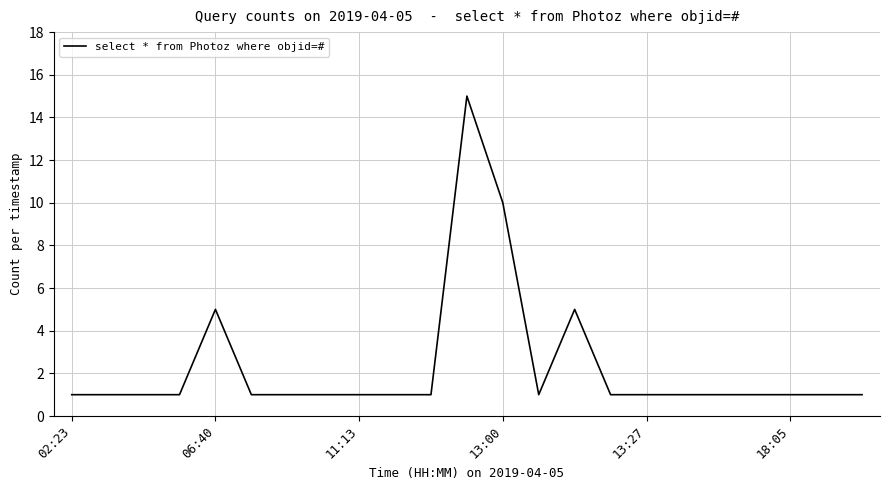

What is the difference between the maximum and minimum values?

14